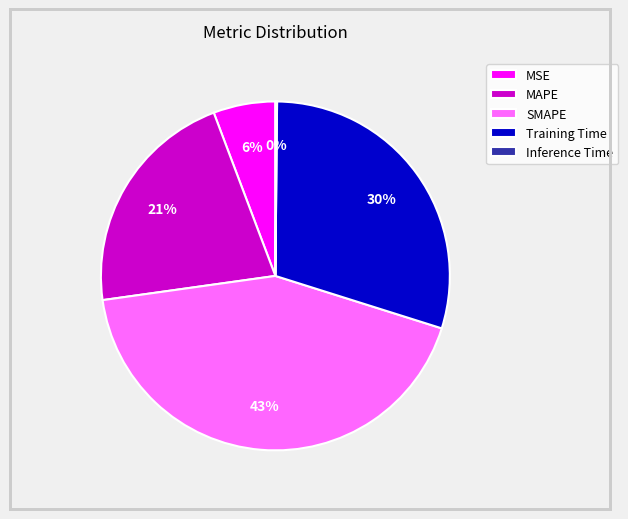

Between MAPE and MSE, which is larger?

MAPE